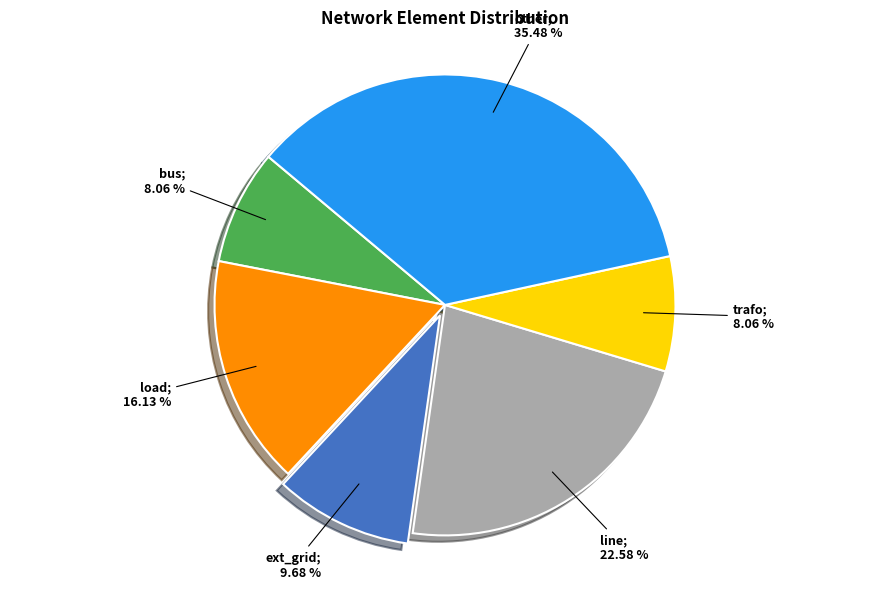

Is there any slice that represents more than half of the pie?

No